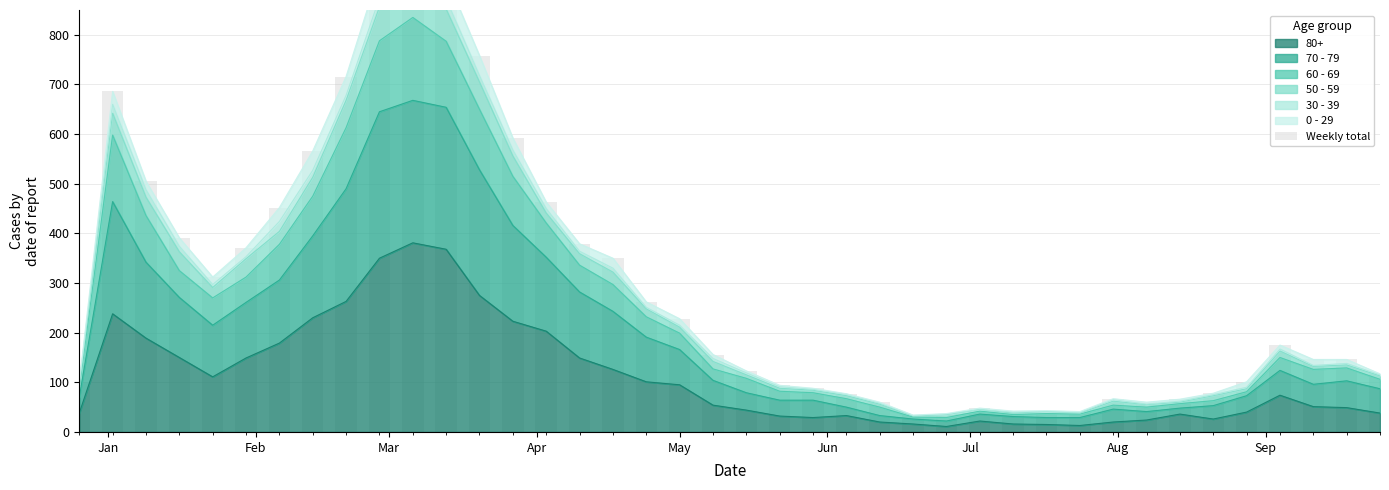

What is the difference between the maximum and second lowest values?

947